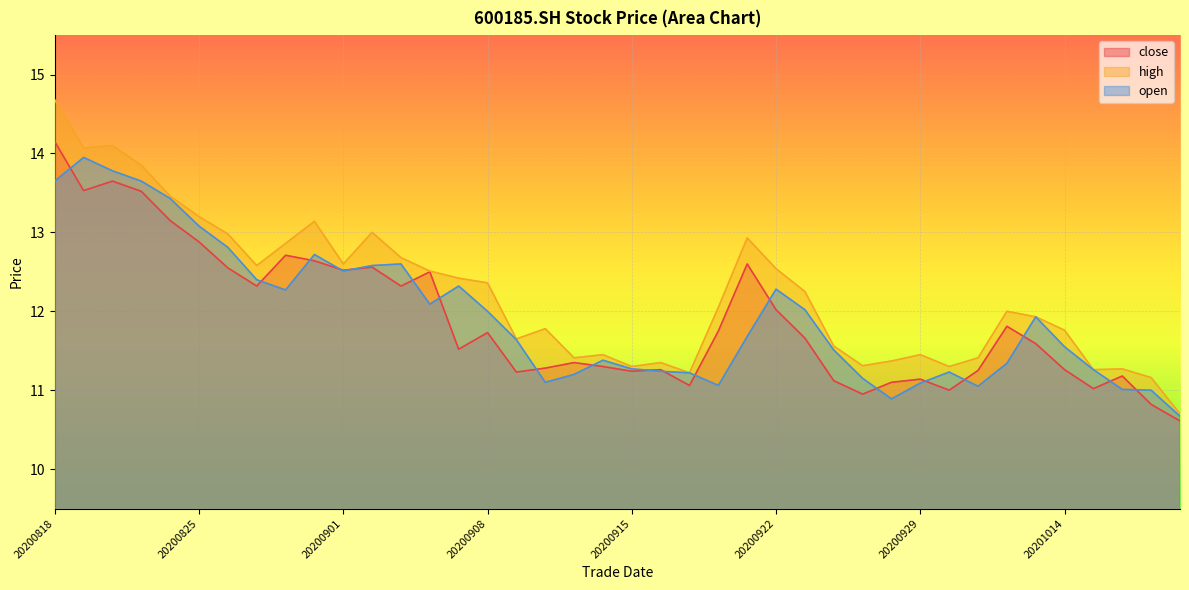

At which category does the chart reach its minimum across all series?

20201020